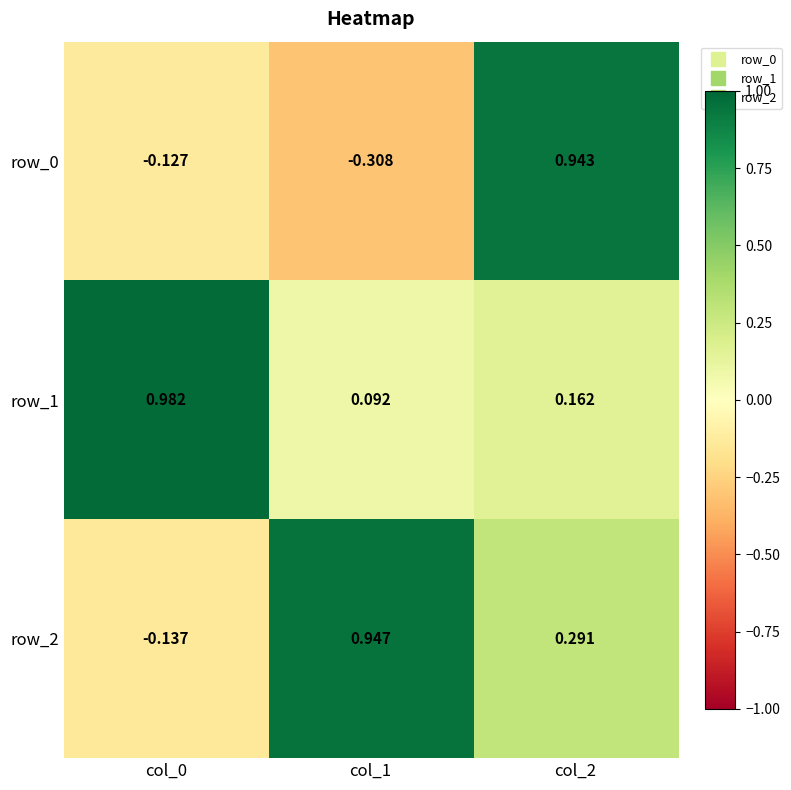

What is the average value of the row_1 series?

0.4